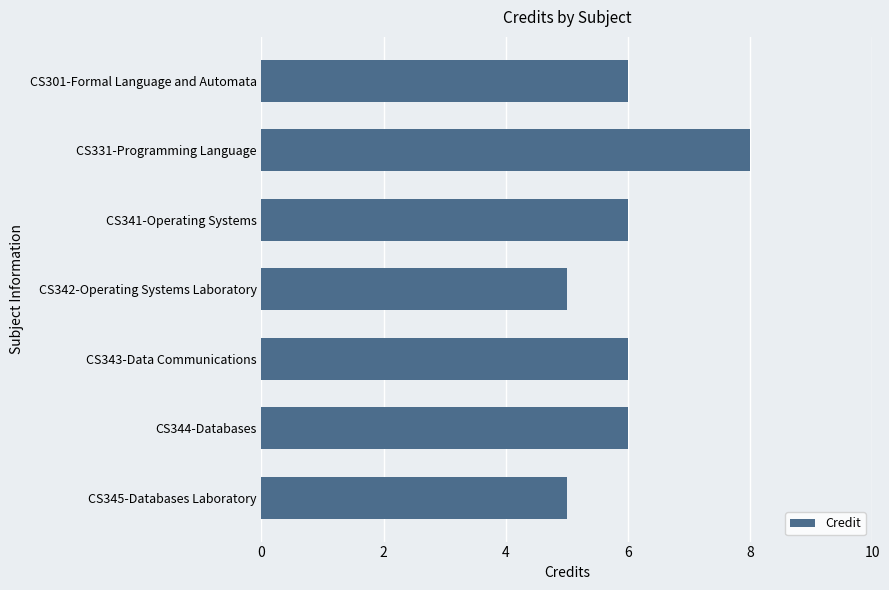

What is the minimum value shown in the chart?

5